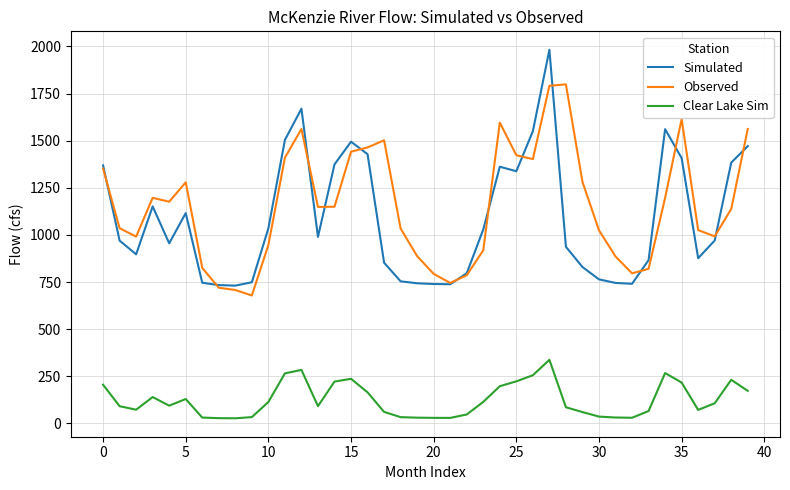

What is the highest value of the Observed series?

1798.4